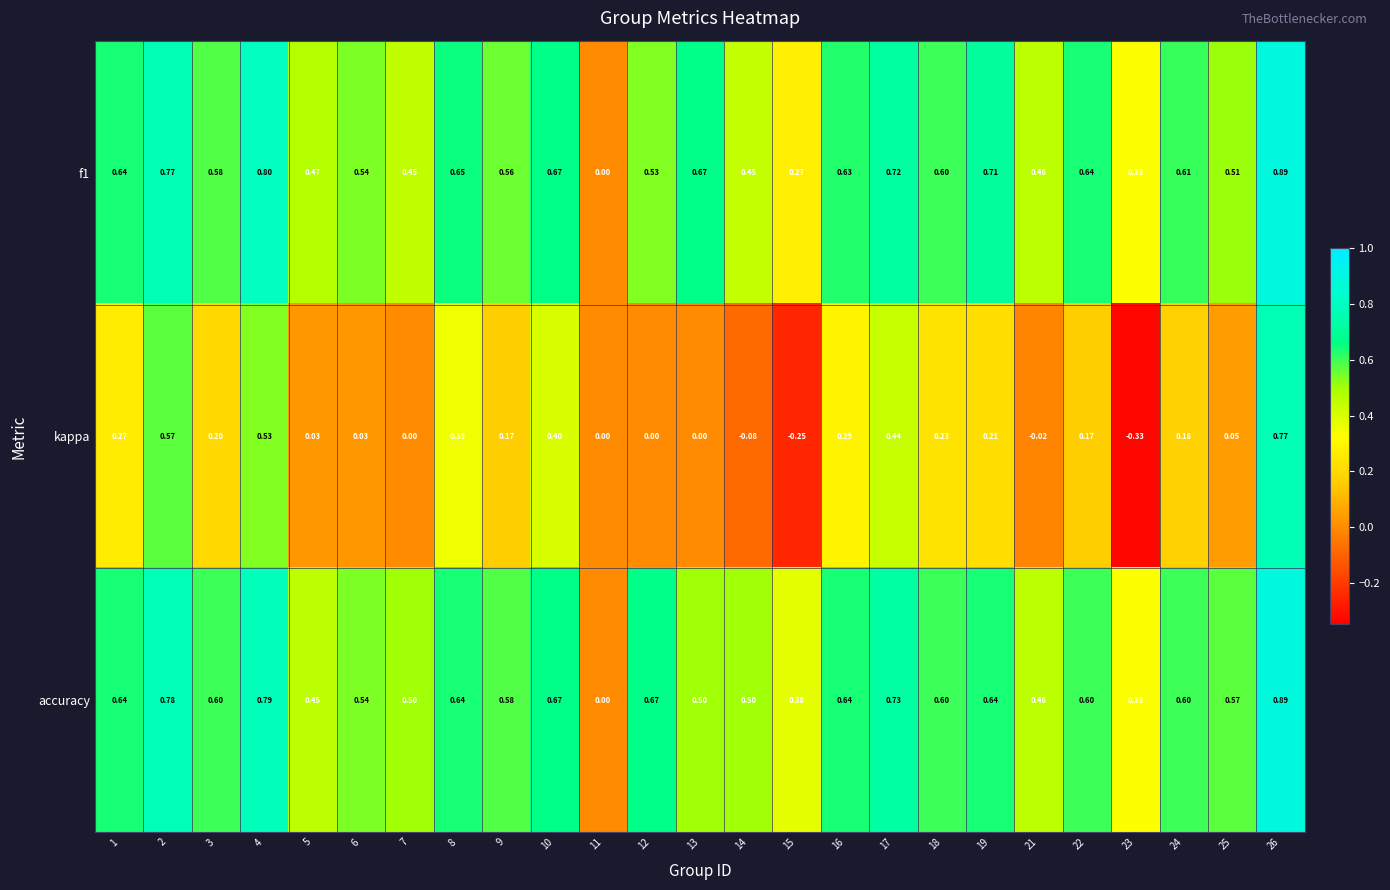

Is the value of accuracy at 9 greater than the value of kappa at 13?

Yes